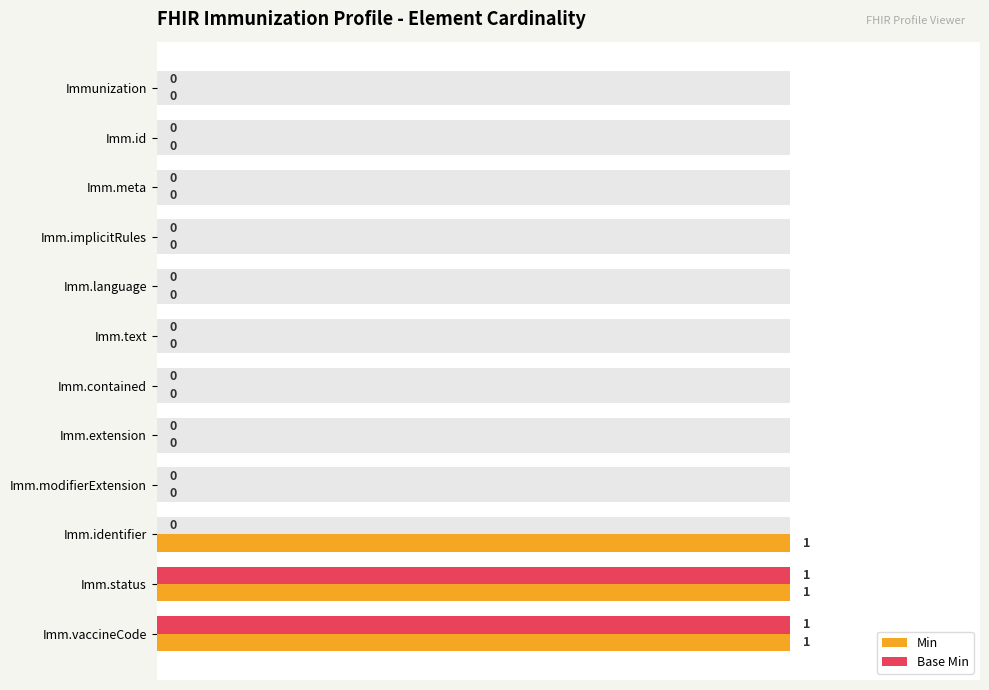

Between Imm.meta and Imm.status, which is larger?

Imm.status